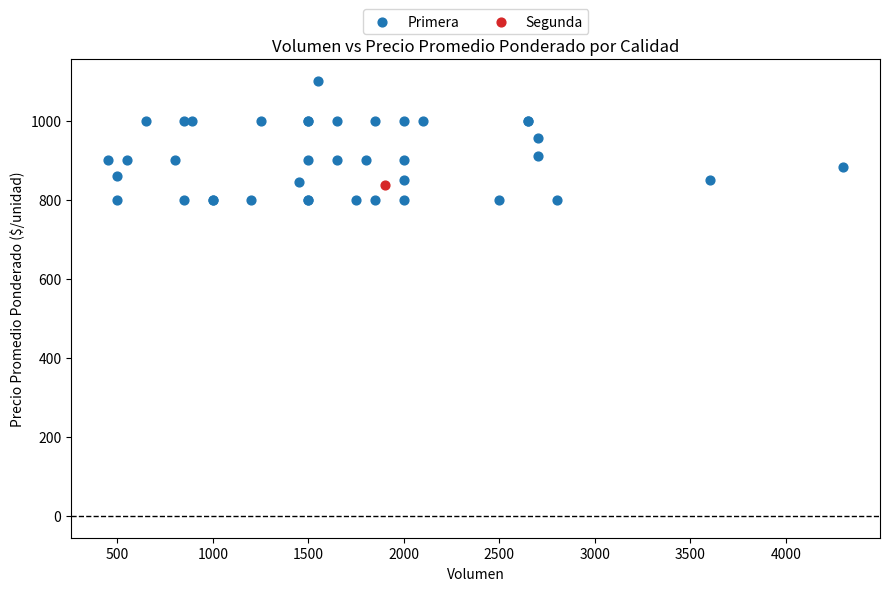

What are all the series names shown in the legend?

Primera, Segunda